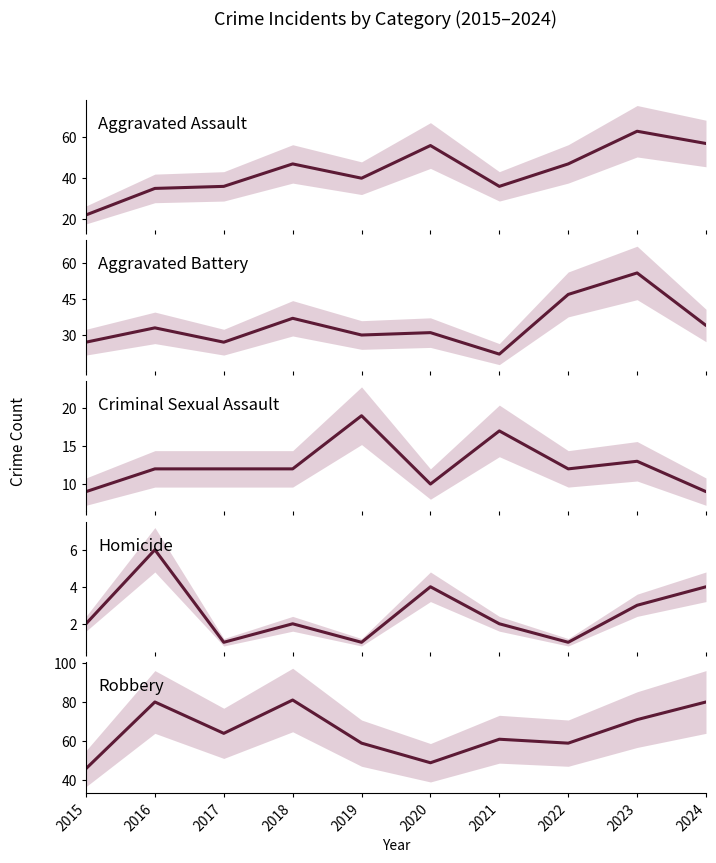

True or false: Robbery and Homicide intersect in this chart.

False